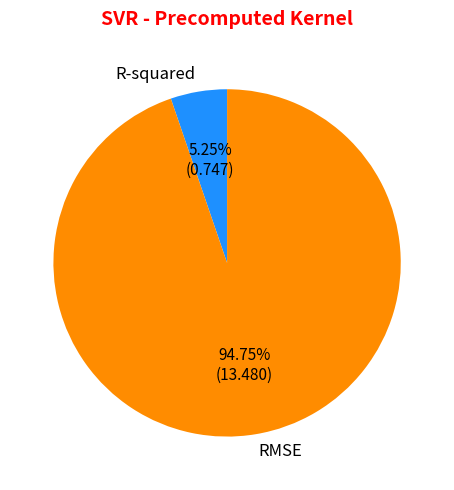

Is the sum of R-squared and RMSE greater than half?

Yes